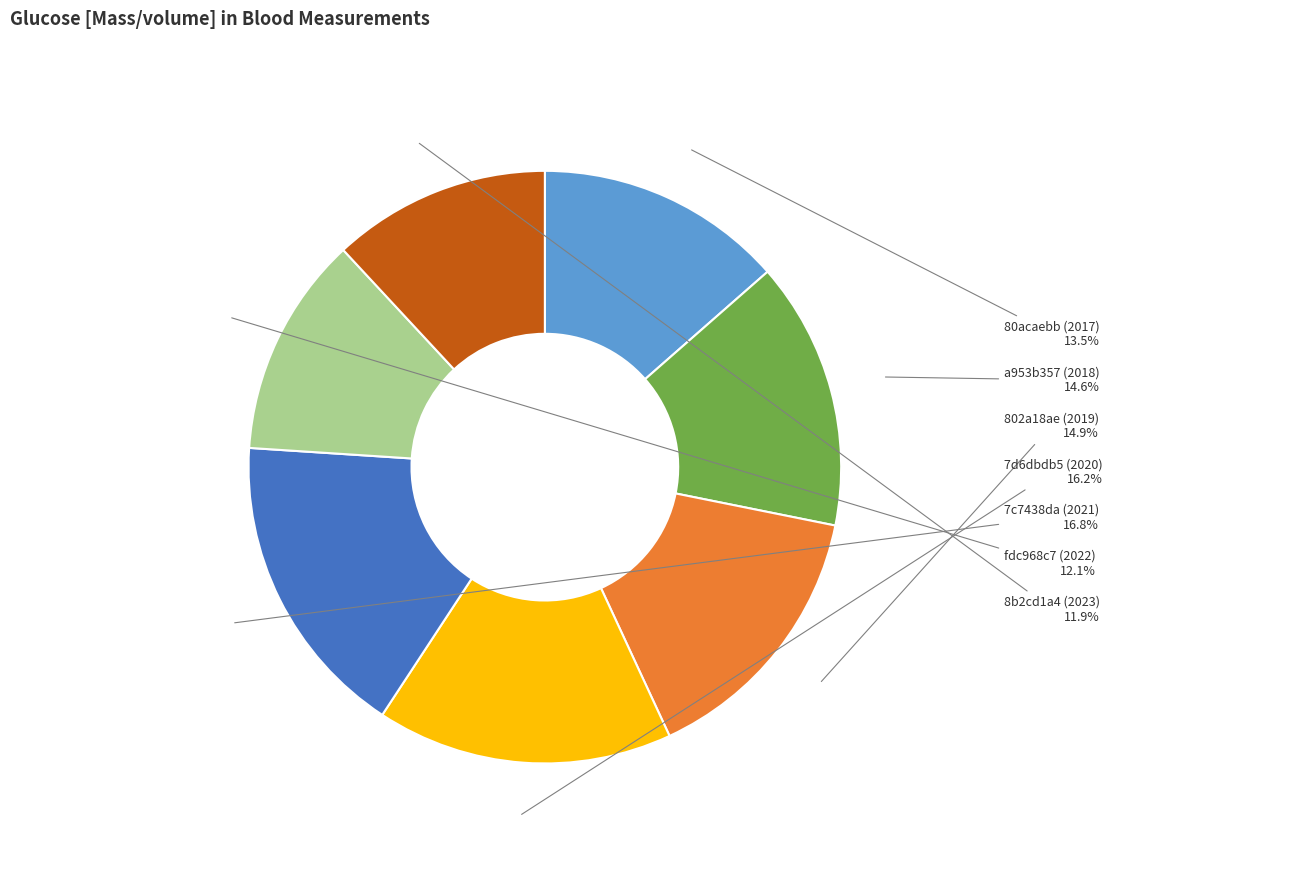

To the nearest percent, what is the average slice percentage?

14%